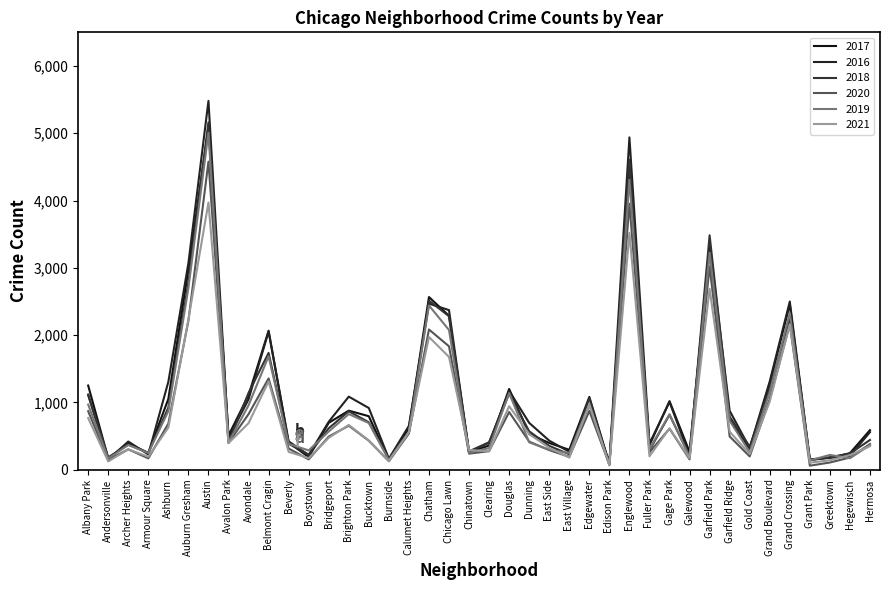

What is the difference between the 2016 values at Garfield Ridge and Bridgeport?

163